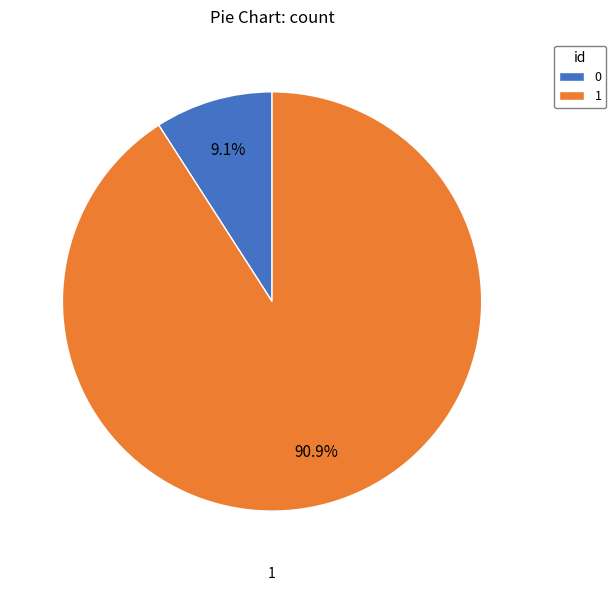

How many segments does this pie chart have?

2